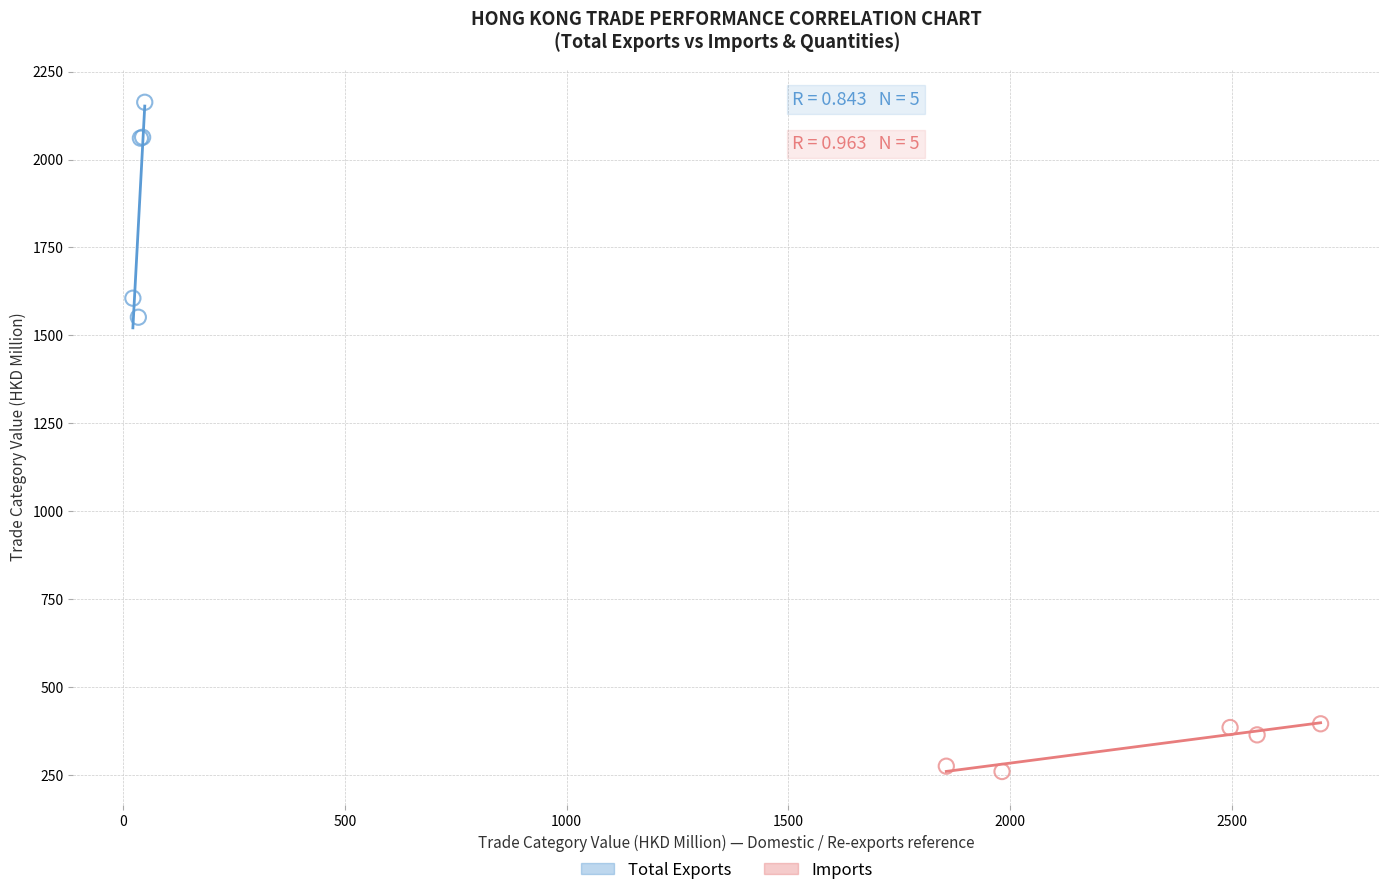

Which series has the widest spread of Y values?

Total Exports